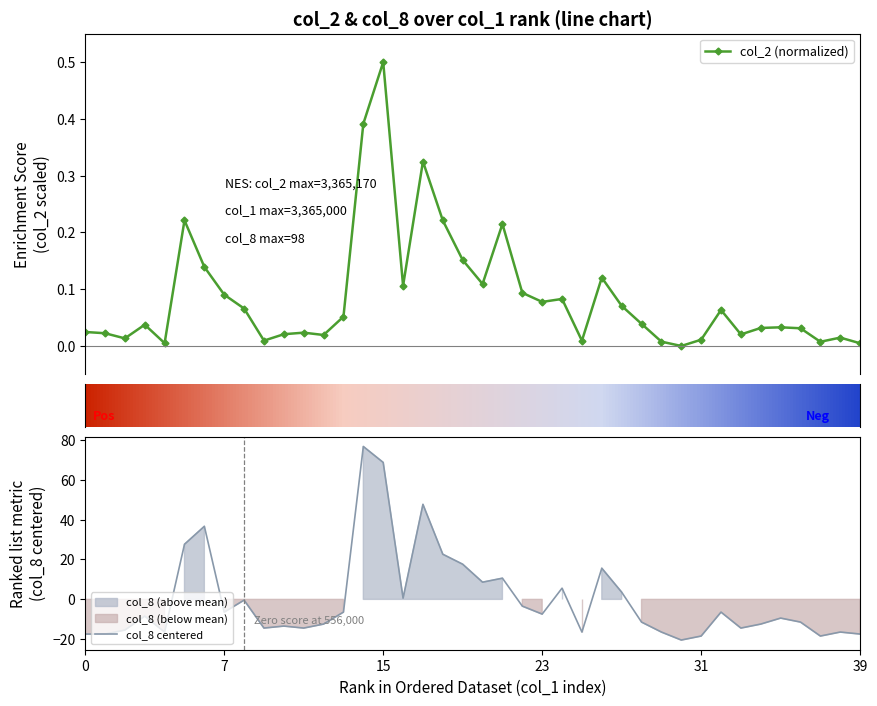

Between 38 and 36, which is larger?

36